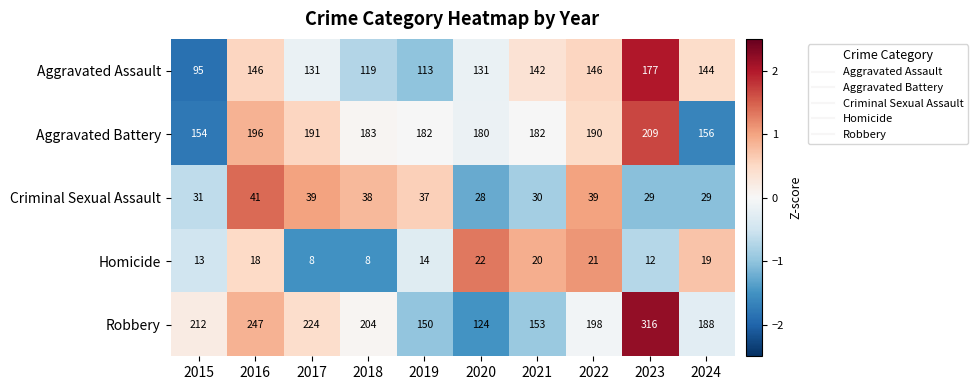

What is the average value of the Homicide series?

16